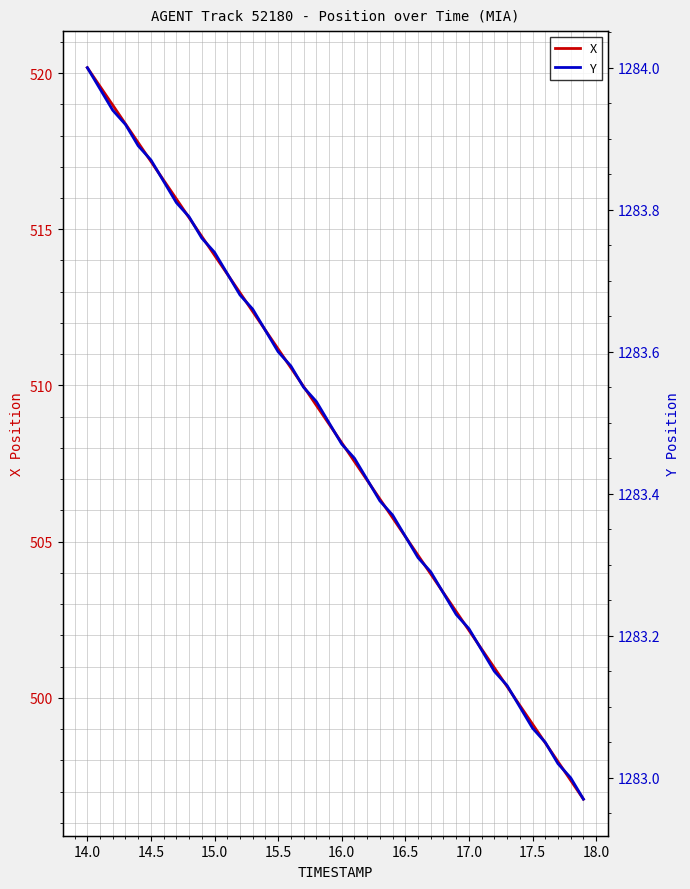

True or false: Y and X intersect in this chart.

False